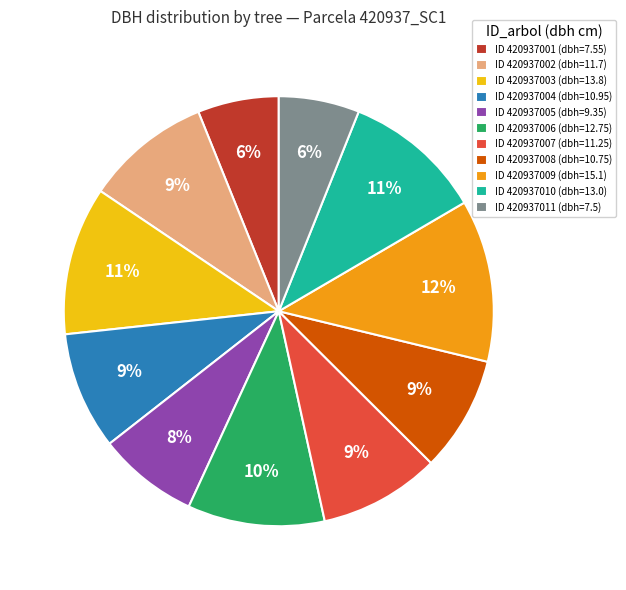

True or false: ID 420937011 (dbh=7.5) accounts for 1% of the total.

False